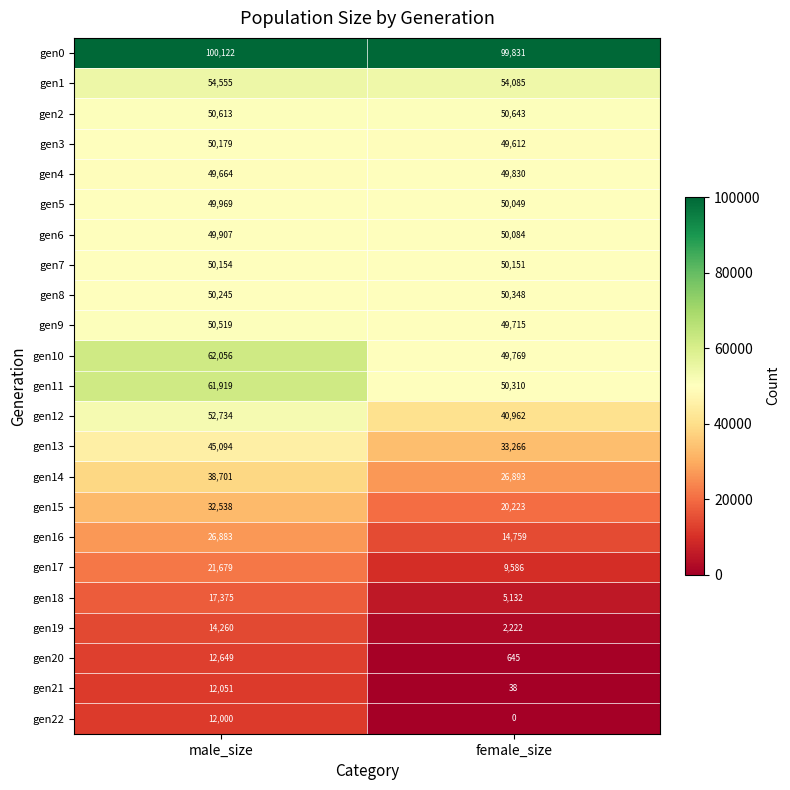

What is the sum of the gen10 values at male_size and female_size?

111825